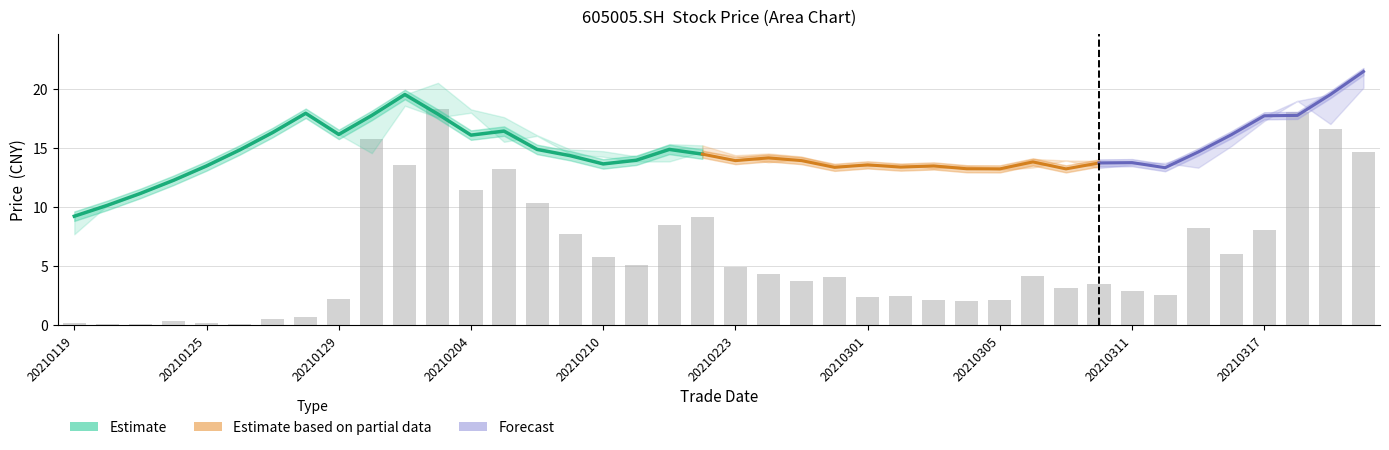

The open series shows 13.3 at 20210315. True or false?

True